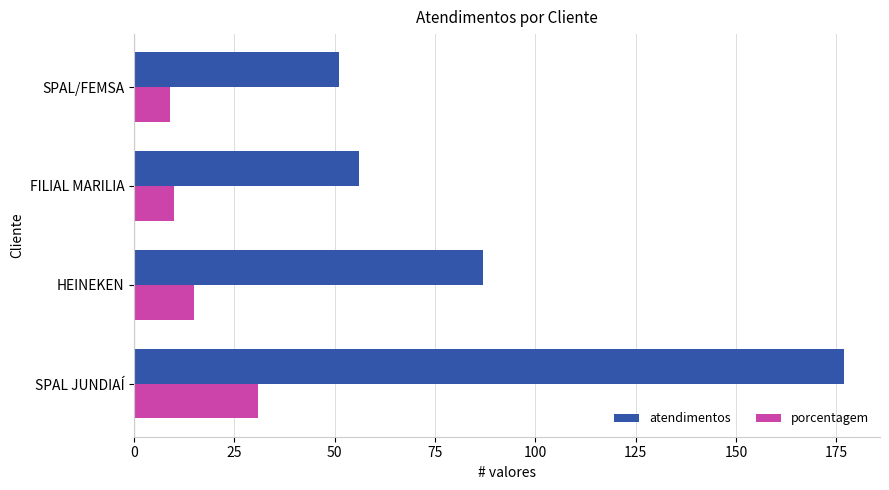

At which label is atendimentos closest to 114?

HEINEKEN